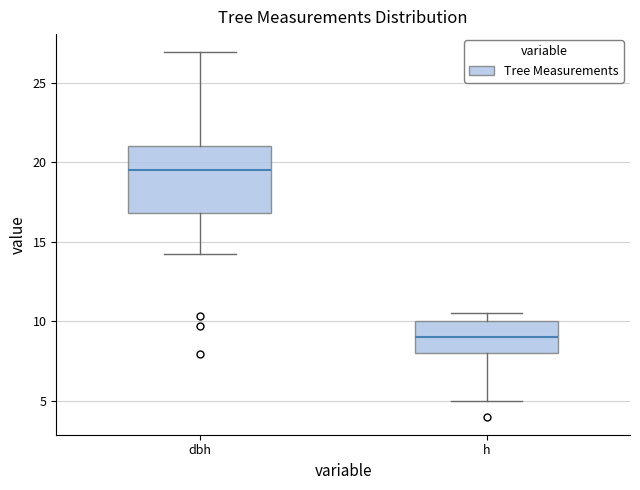

Which box is the tallest, from its lower edge to its upper edge?

dbh